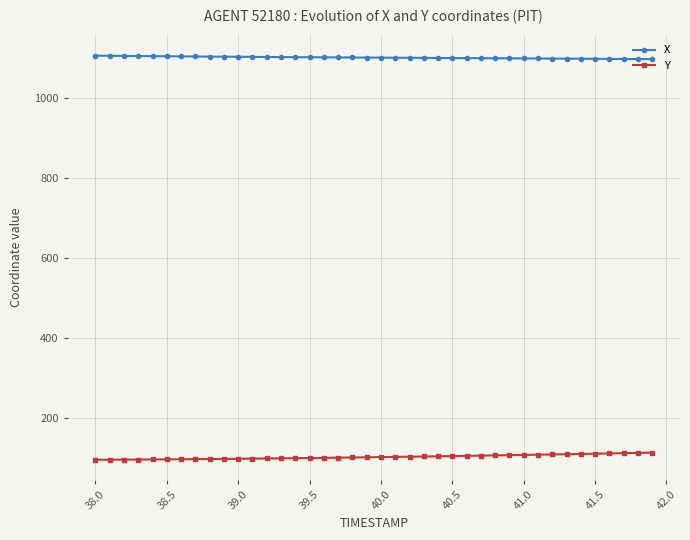

Rank the series by their maximum value, from highest to lowest.

X, Y